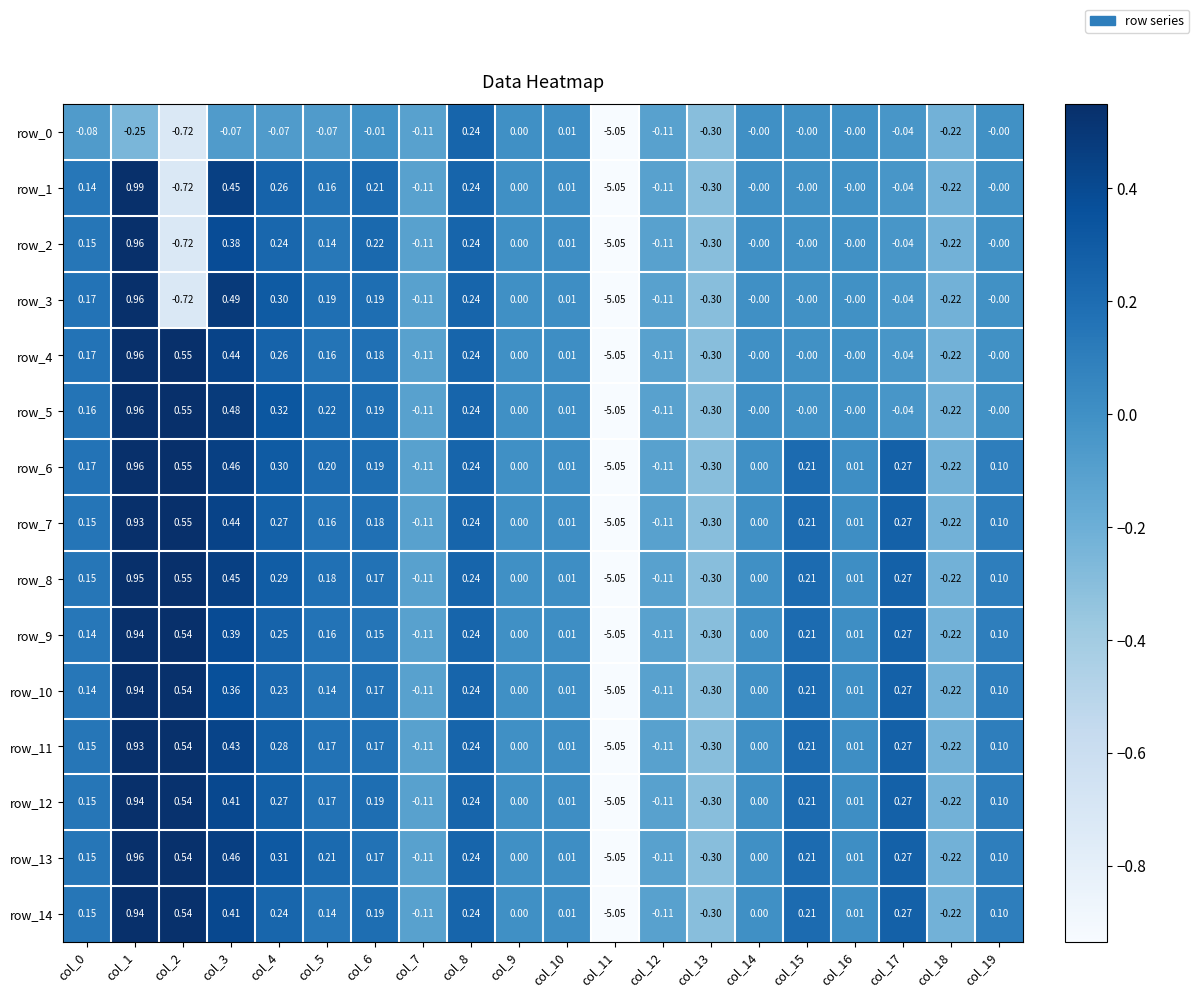

Which series has the largest total across all categories?

row_6